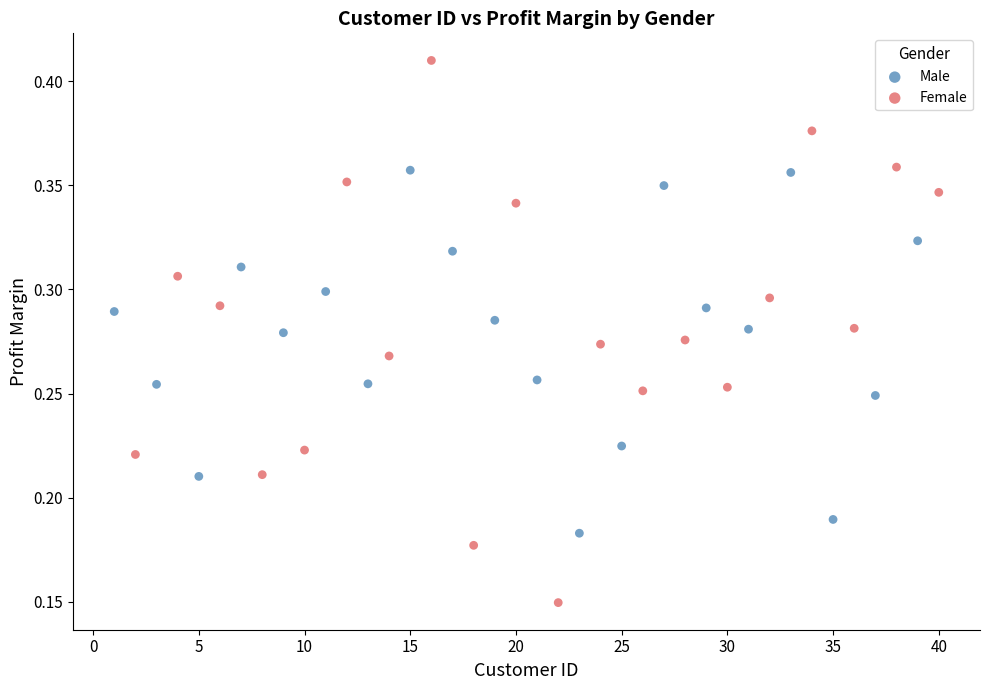

What are all the series names shown in the legend?

Male, Female